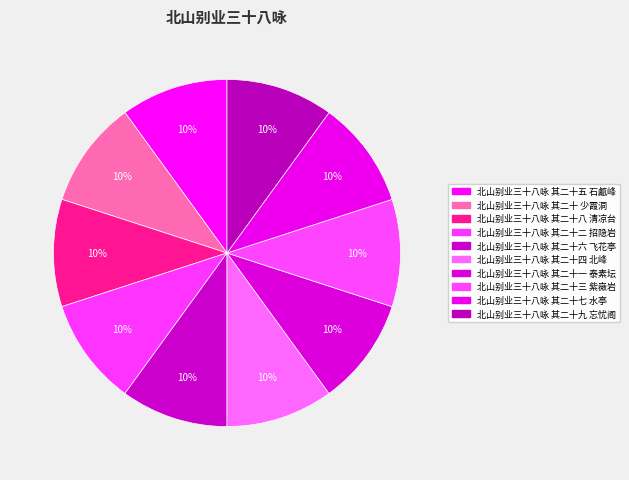

Count the number of slices in the pie.

10